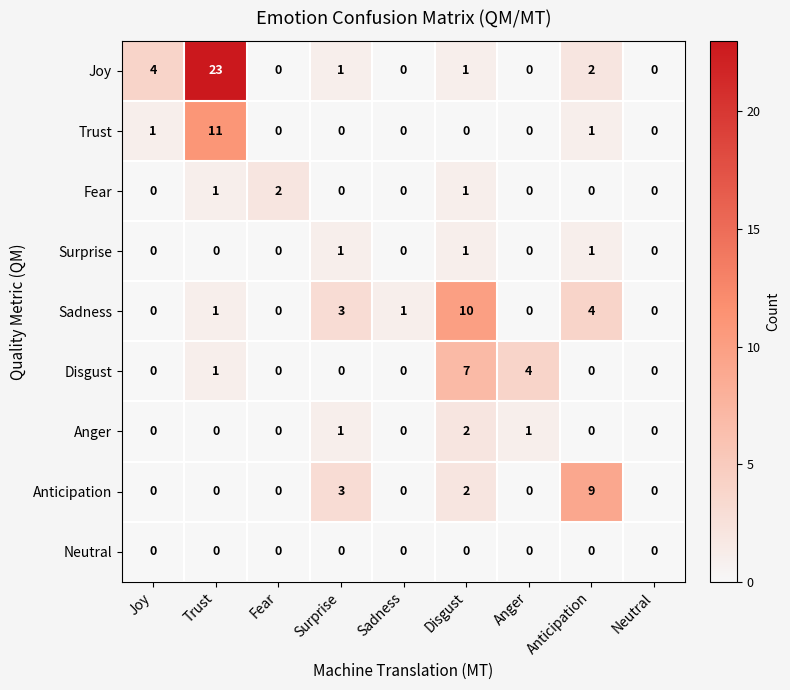

Where is Anticipation nearest to the value 4?

Surprise